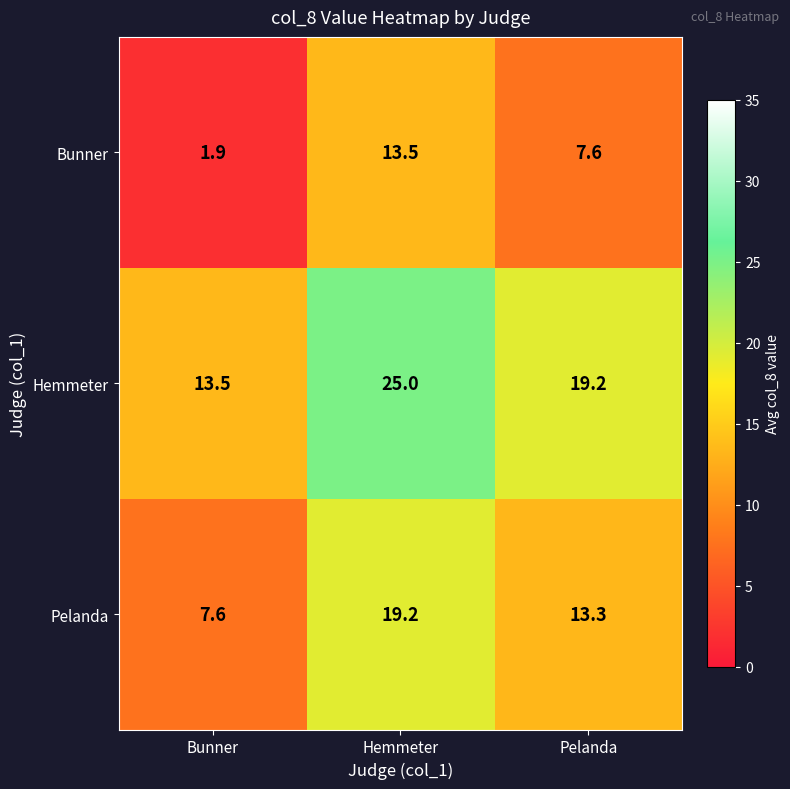

Reading right to left, extract all data points from this chart.

Bunner: 7.6	13.5	1.9
Hemmeter: 19.2	25.0	13.5
Pelanda: 13.3	19.2	7.6